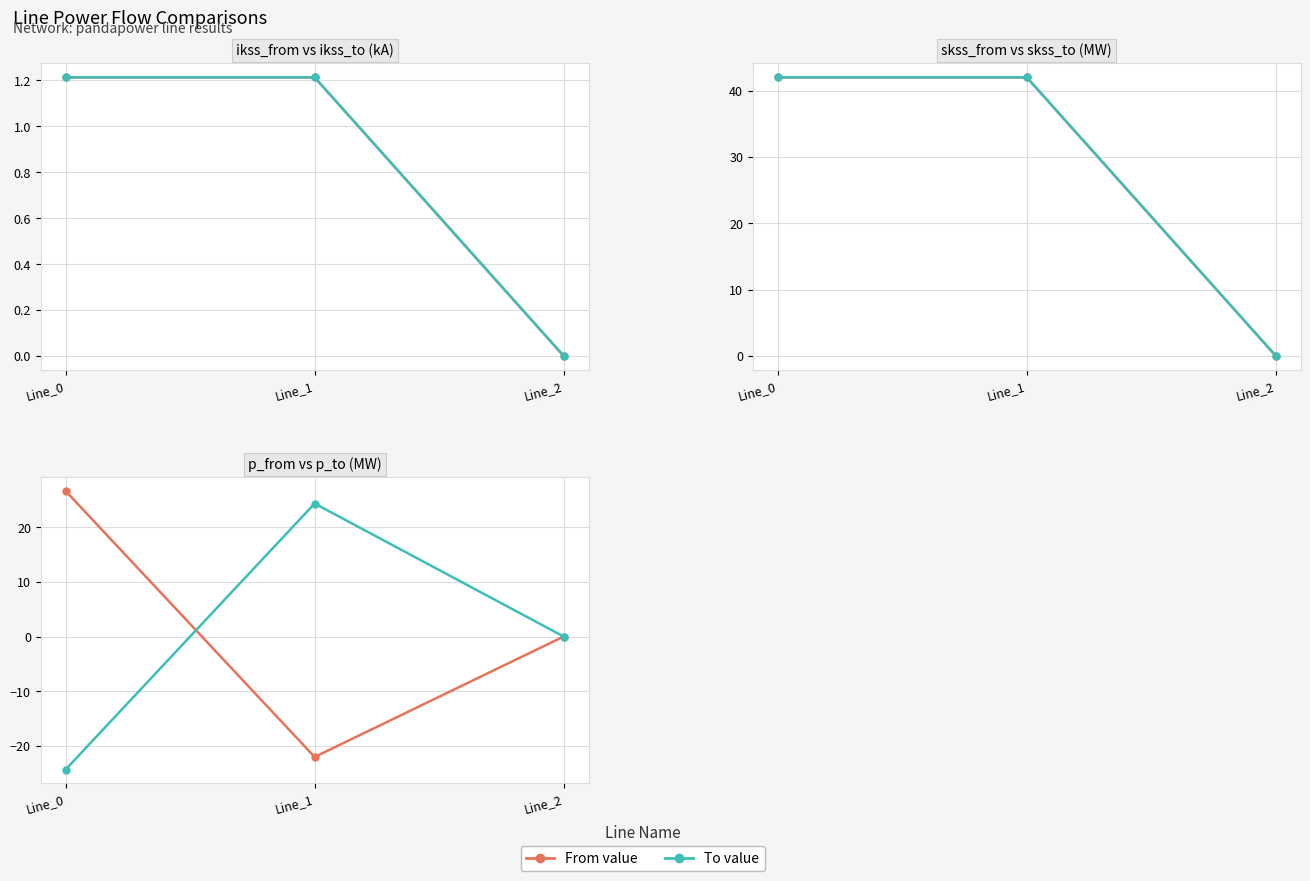

Where does the pf_skss_to_mw series first go above 41?

Line_0